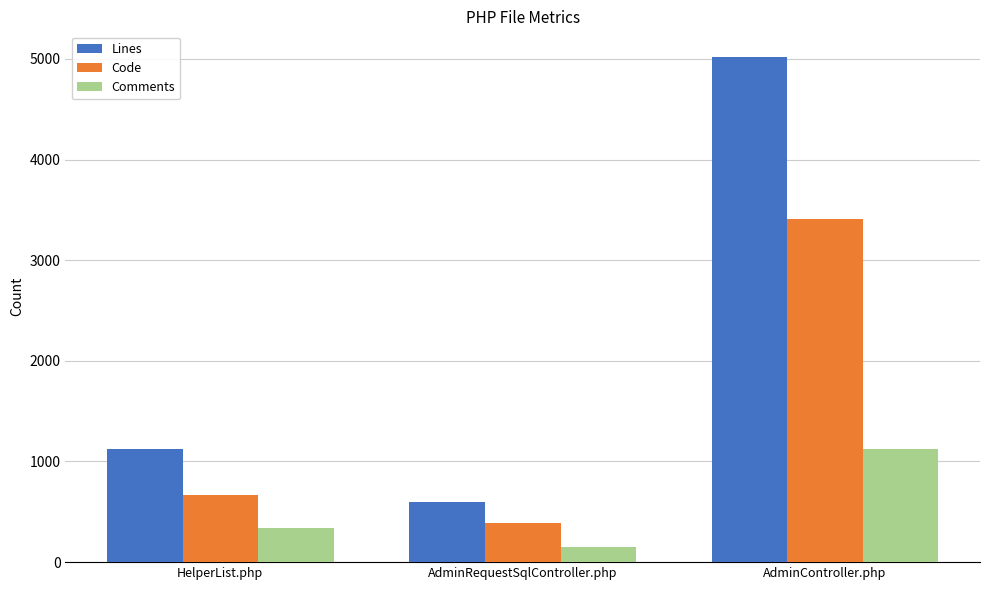

List the series in order of their overall mean, highest first.

Lines, Code, Comments